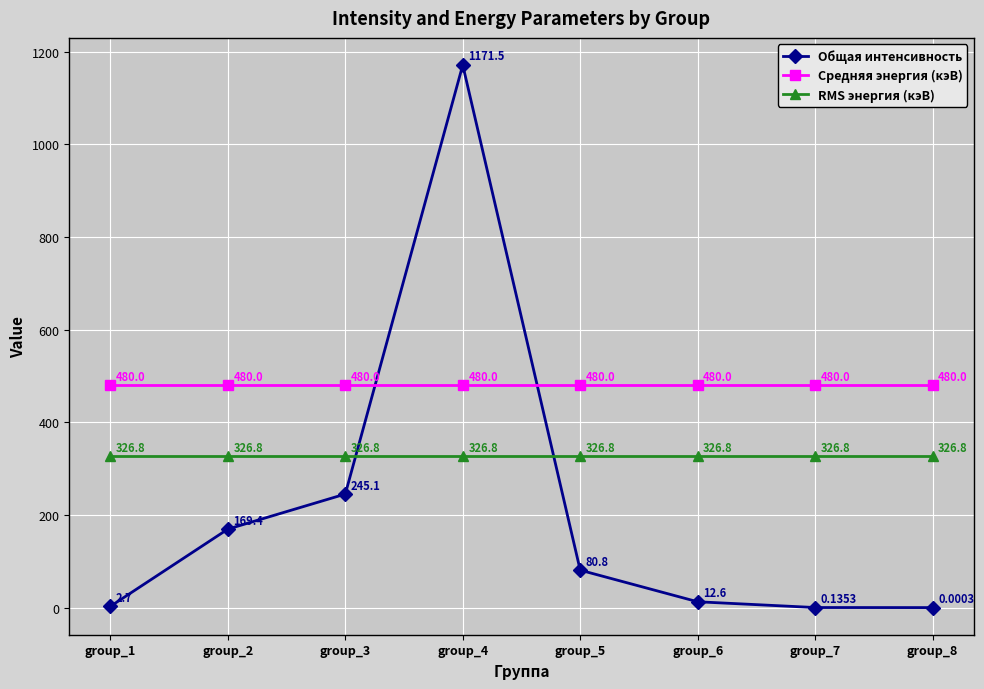

Does the chart display data point markers on the line(s)?

Yes